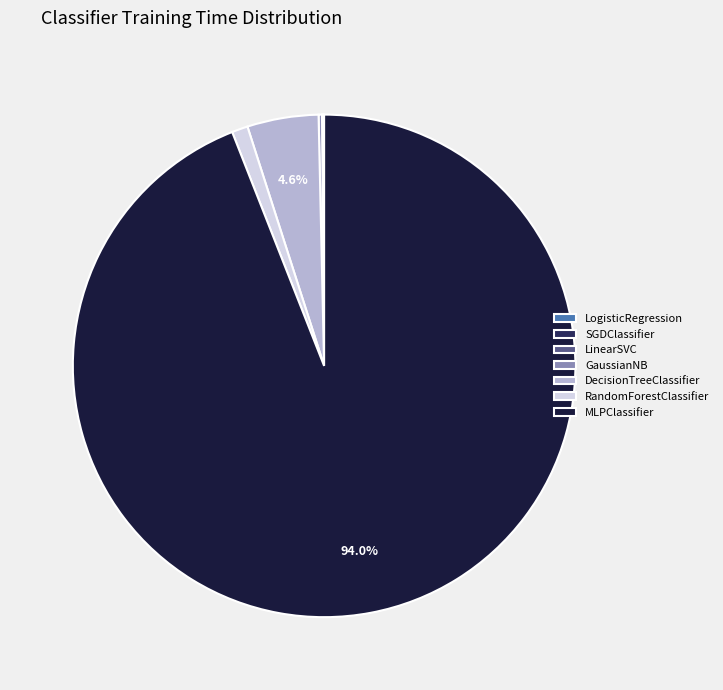

Which slice is the largest?

MLPClassifier